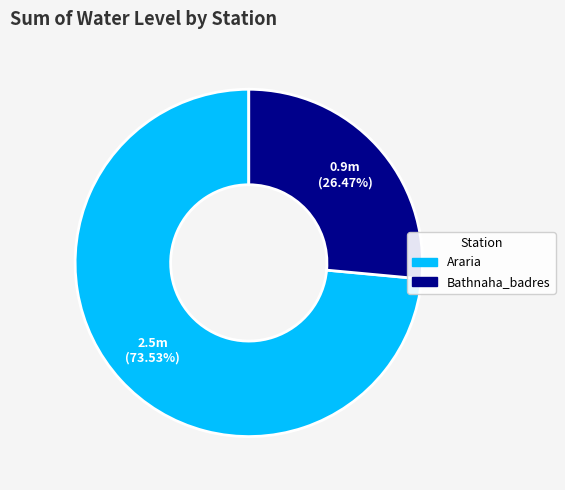

To the nearest percent, what is the difference between the largest and smallest slice percentages?

47%